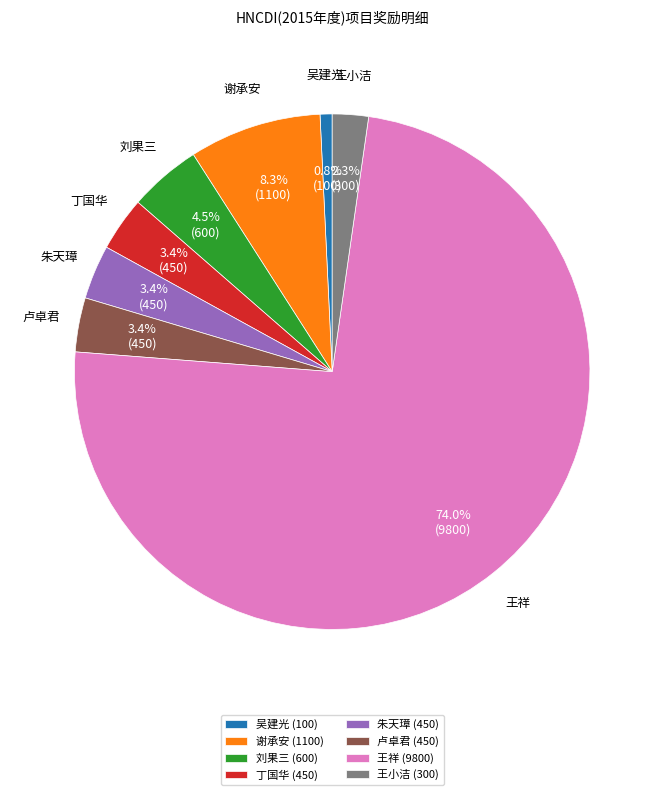

How many slices are in this pie chart?

8